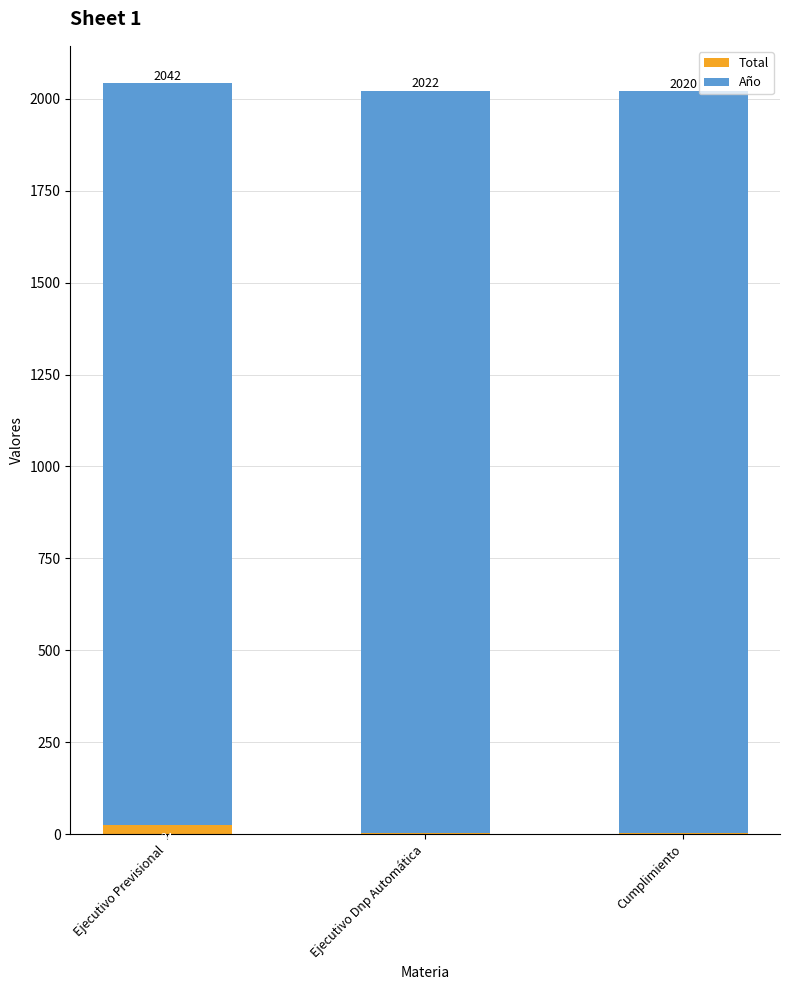

What are all the series names shown in the legend?

Total, Año